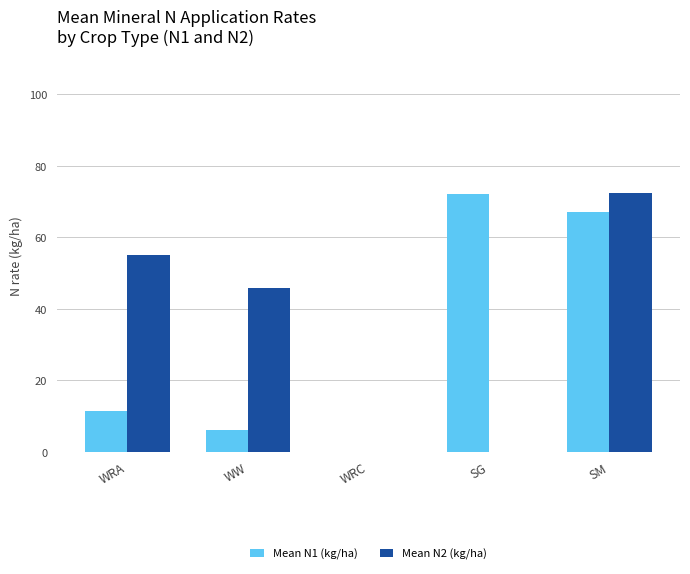

At which category is the sum across all series the highest?

SM